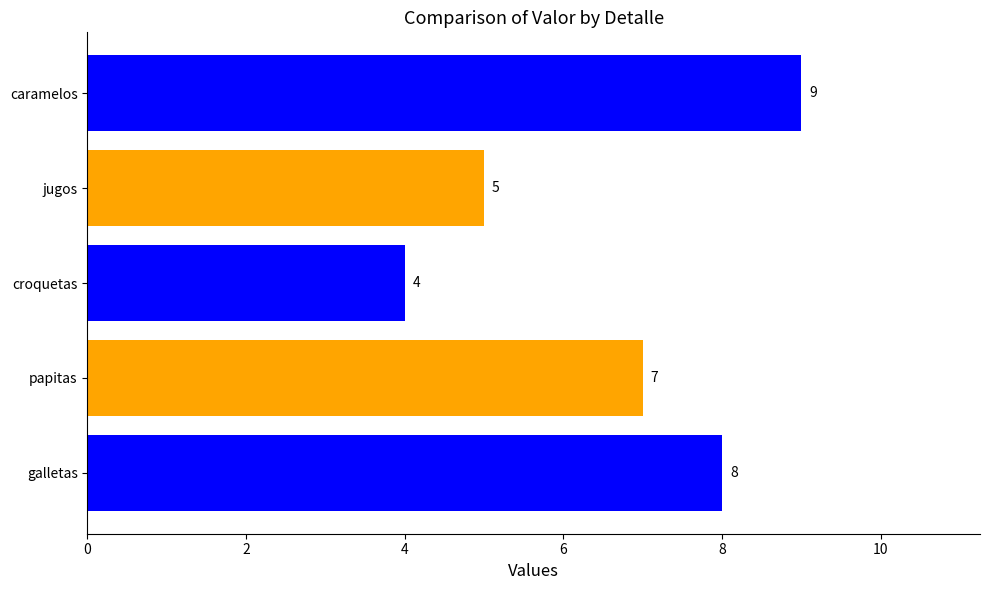

Rank the categories by value from lowest to highest.

croquetas, jugos, papitas, galletas, caramelos